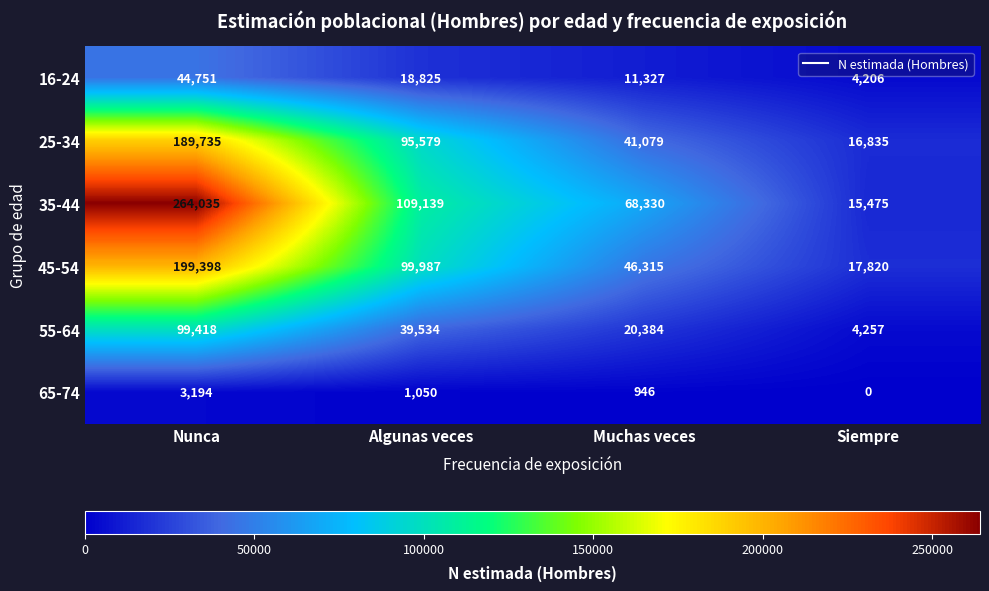

Which category has the lowest value across all series?

Siempre